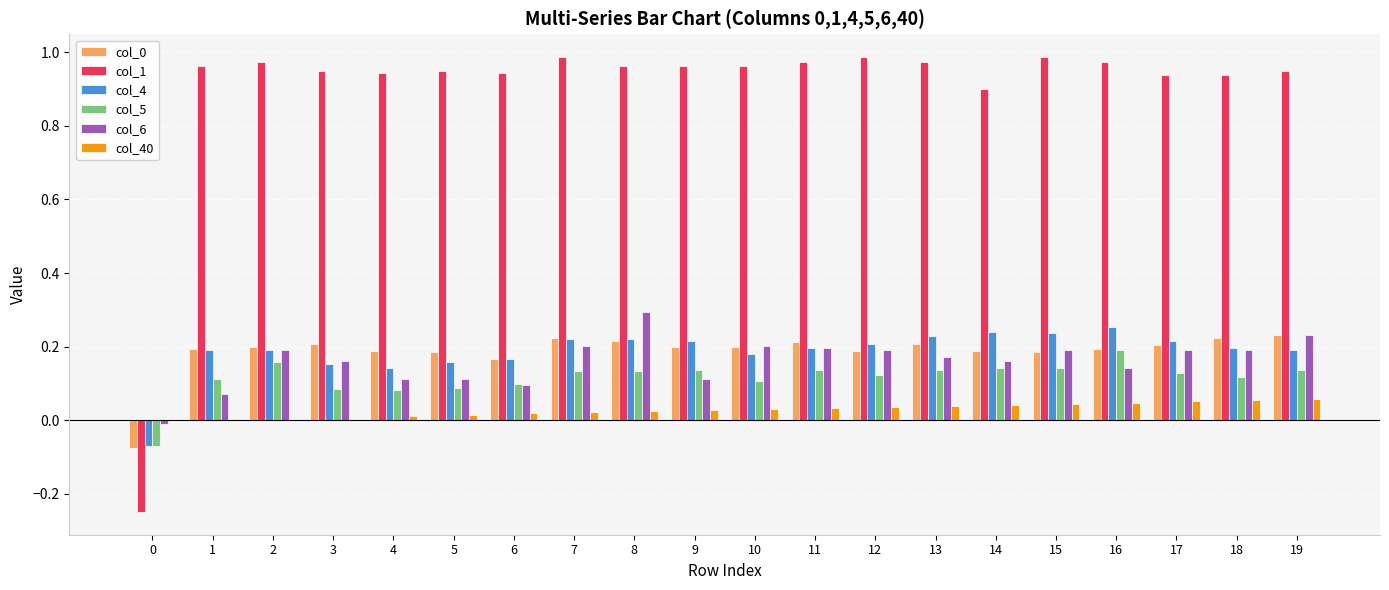

Is the value of col_4 at 16 greater than the value of col_40 at 12?

Yes